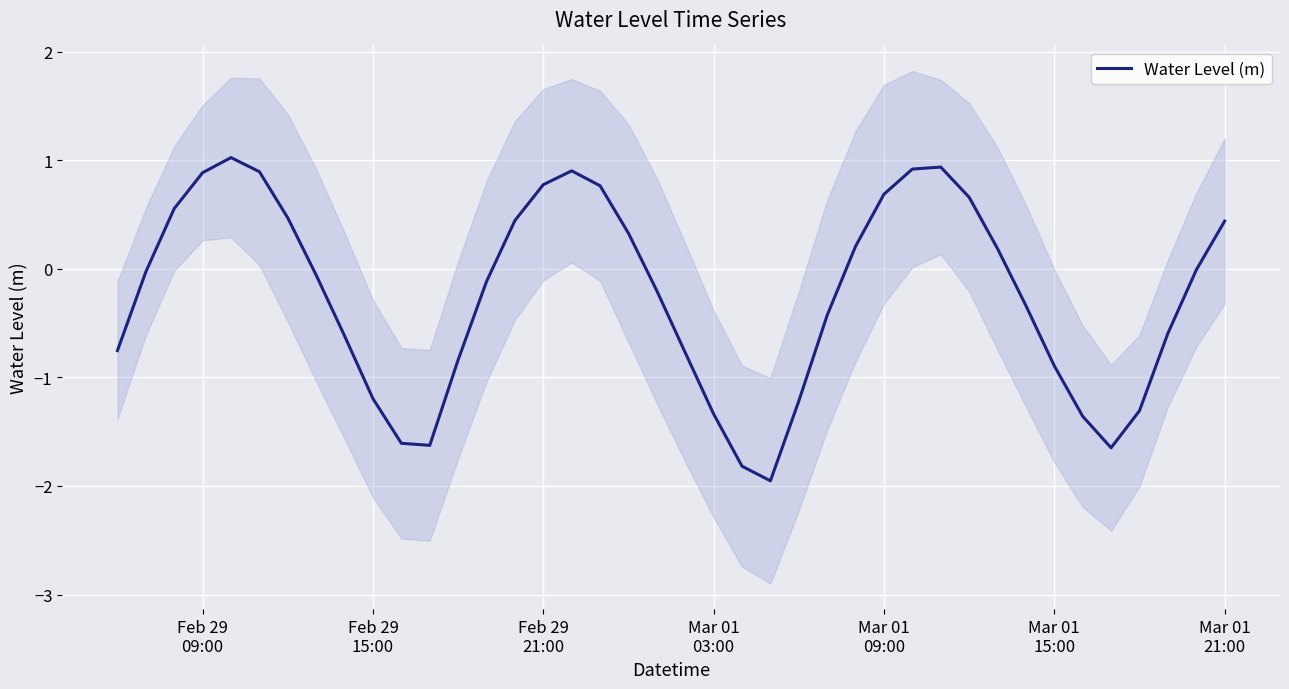

True or false: there are more than 0 points higher than both neighbors.

True